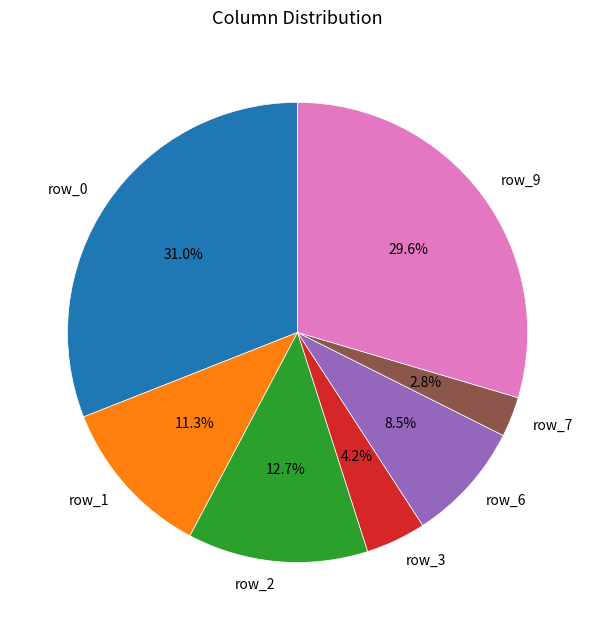

What is the ratio of the value at row_9 to the value at row_2?

2.3